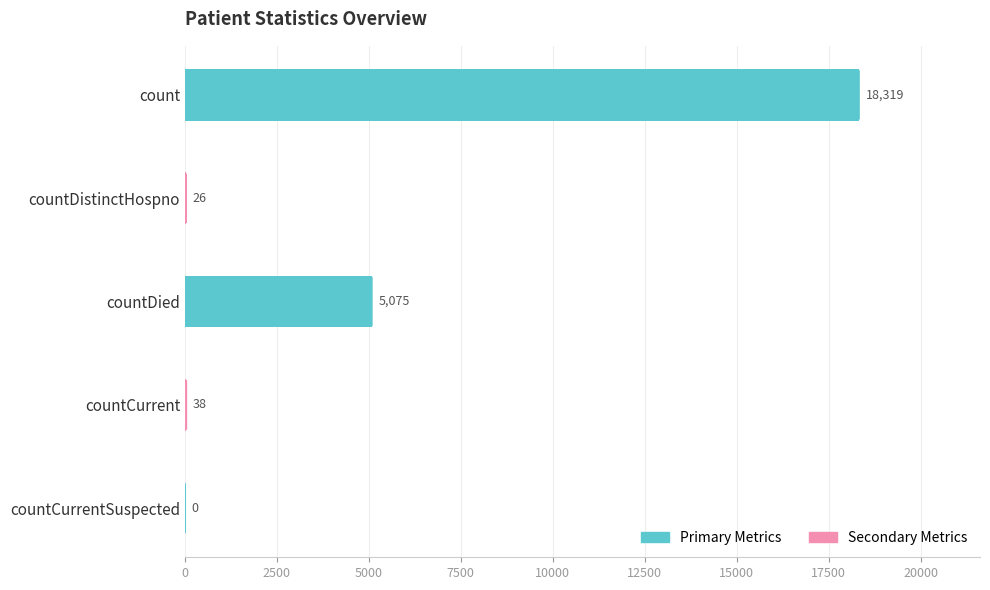

Count the number of categories in the chart.

5